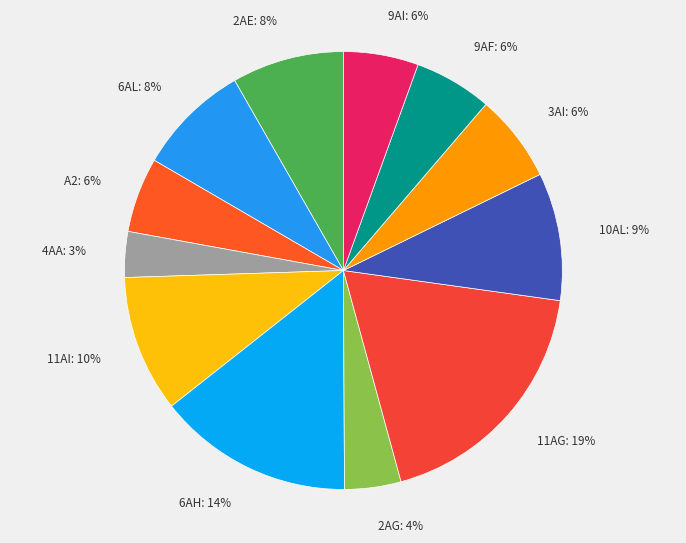

Which has a higher value, 6AH: 14% or 3AI: 6%?

6AH: 14%